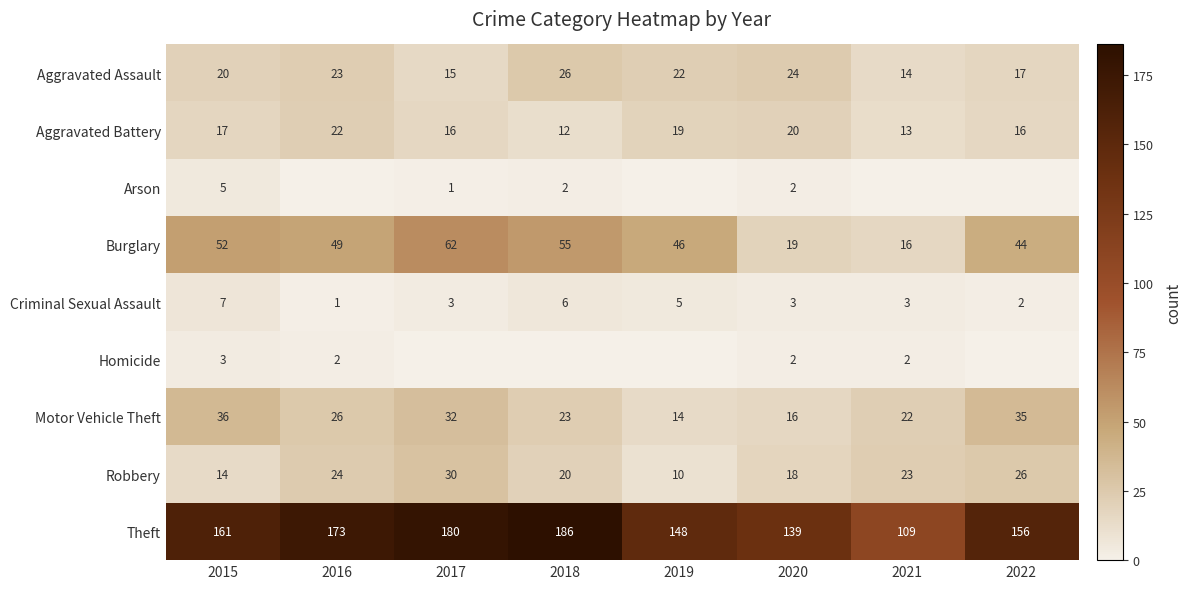

At how many categories does at least one series exceed 139?

6